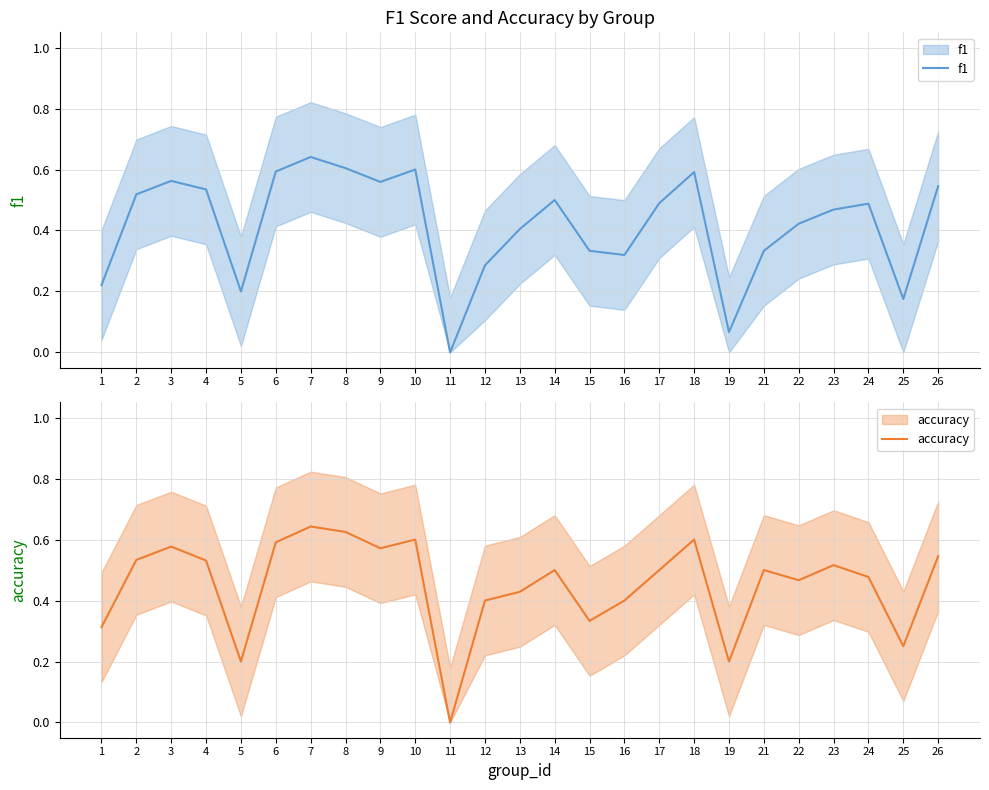

The accuracy series shows 0.5 at 14. True or false?

True